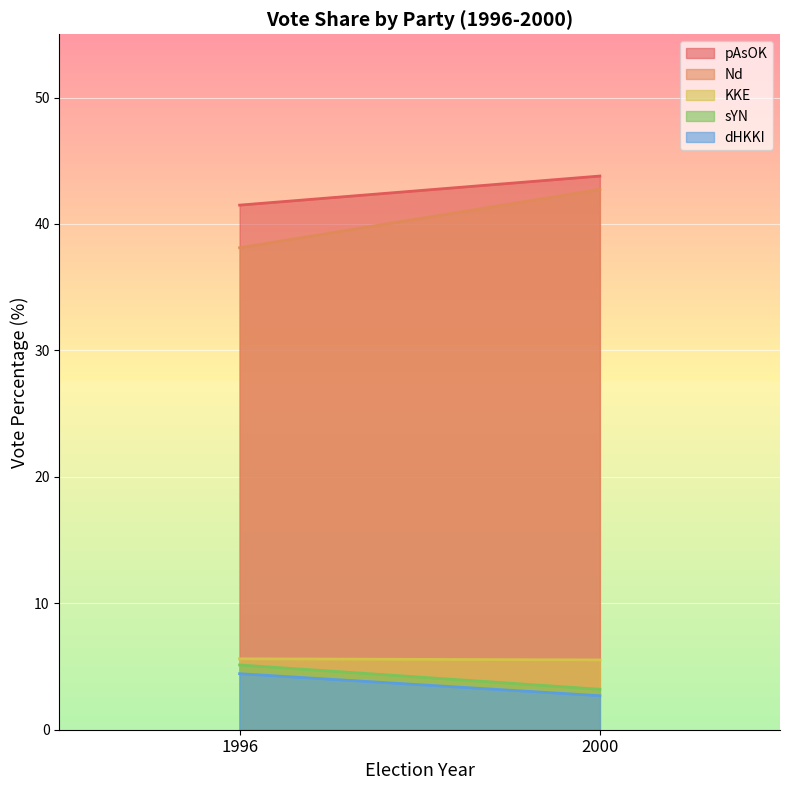

Reading left to right, what are all the values shown in this chart?

pAsOK: 1996=41.5	2000=43.8
Nd: 1996=38.1	2000=42.7
KKE: 1996=5.6	2000=5.5
sYN: 1996=5.1	2000=3.2
dHKKI: 1996=4.4	2000=2.7